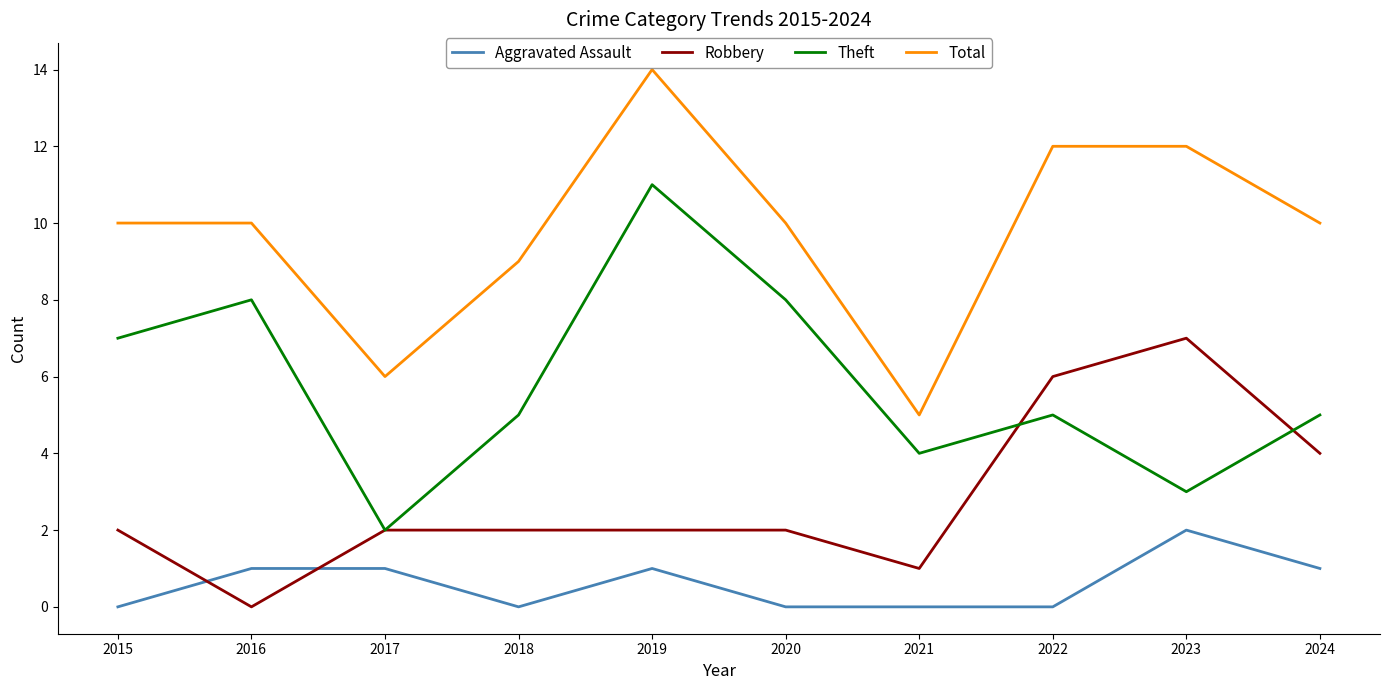

What are all the series names shown in the legend?

Aggravated Assault, Robbery, Theft, Total